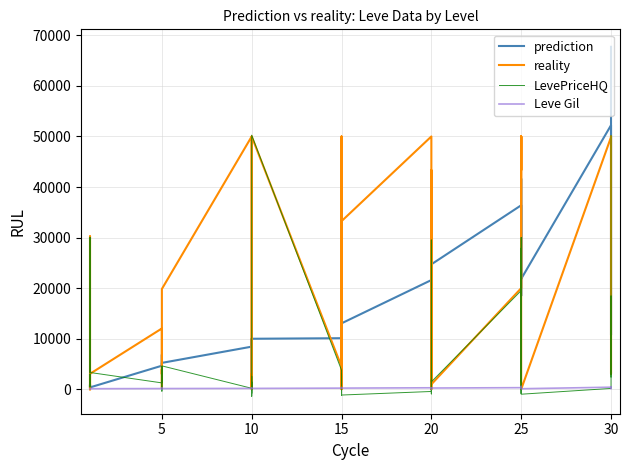

Which has a higher value, 36 or 5?

36